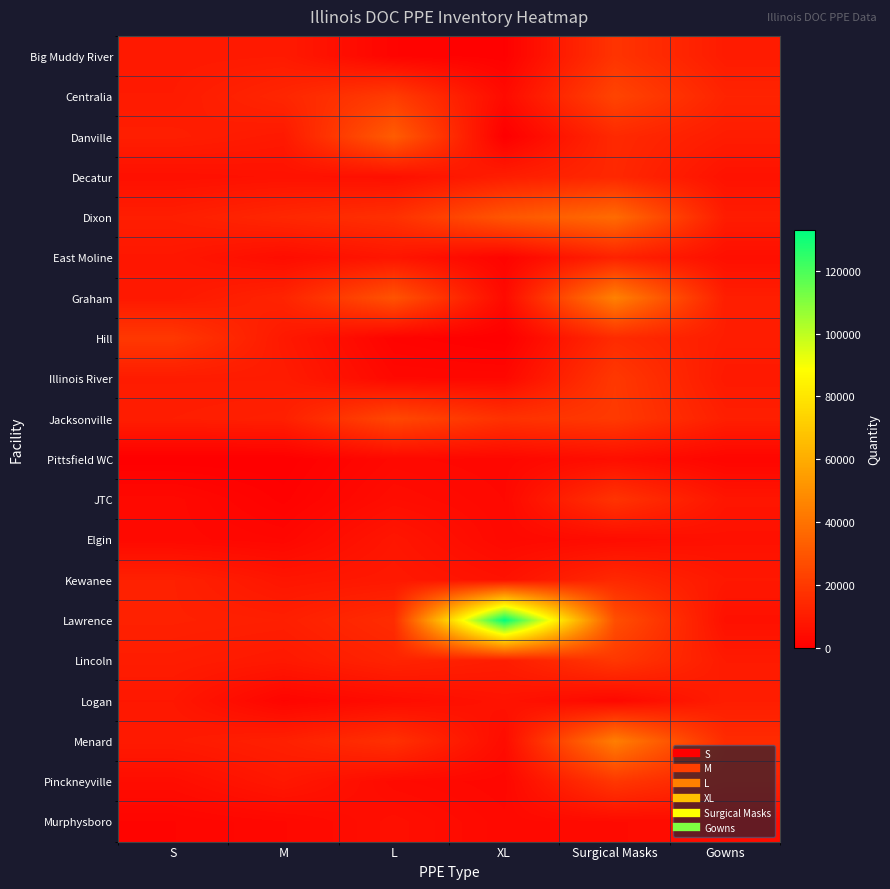

Reading left to right, what are all the values shown in this chart?

Big Muddy River: S=8900	M=9300	L=1600	XL=500	Surgical Masks=18200	Gowns=9631
Centralia: S=9400	M=13300	L=21050	XL=4000	Surgical Masks=23900	Gowns=12500
Danville: S=10700	M=8900	L=32200	XL=0	Surgical Masks=14470	Gowns=10000
Decatur: S=5700	M=6400	L=5700	XL=10400	Surgical Masks=14037	Gowns=6400
Dixon: S=10600	M=13700	L=16800	XL=30000	Surgical Masks=37450	Gowns=9916
East Moline: S=8100	M=4700	L=7750	XL=1600	Surgical Masks=12100	Gowns=5438
Graham: S=8600	M=12600	L=29040	XL=3800	Surgical Masks=45150	Gowns=10602
Hill: S=19600	M=8800	L=1400	XL=0	Surgical Masks=15150	Gowns=10201
Illinois River: S=9800	M=9800	L=3200	XL=3100	Surgical Masks=19700	Gowns=8900
Jacksonville: S=10400	M=11200	L=25000	XL=17300	Surgical Masks=20200	Gowns=10957
Pittsfield WC: S=0	M=0	L=3300	XL=2700	Surgical Masks=5248	Gowns=2050
JTC: S=3400	M=800	L=4700	XL=3100	Surgical Masks=18000	Gowns=7600
Elgin: S=3400	M=2600	L=7800	XL=3300	Surgical Masks=4500	Gowns=5900
Kewanee: S=11500	M=7600	L=8800	XL=6400	Surgical Masks=14350	Gowns=8415
Lawrence: S=11600	M=10900	L=15500	XL=133100	Surgical Masks=27660	Gowns=5900
Lincoln: S=10100	M=8700	L=12500	XL=10200	Surgical Masks=19450	Gowns=9300
Logan: S=8300	M=1900	L=4400	XL=6700	Surgical Masks=3000	Gowns=10290
Menard: S=9200	M=11300	L=17000	XL=4400	Surgical Masks=44148	Gowns=15196
Pinckneyville: S=4700	M=8400	L=3800	XL=2700	Surgical Masks=19400	Gowns=12000
Murphysboro: S=2050	M=3050	L=5500	XL=3300	Surgical Masks=4115	Gowns=4500